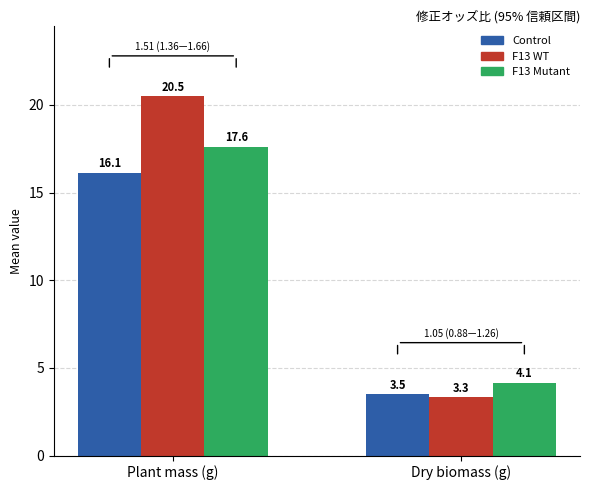

What is the total value across all series at Plant mass (g)?

54.2